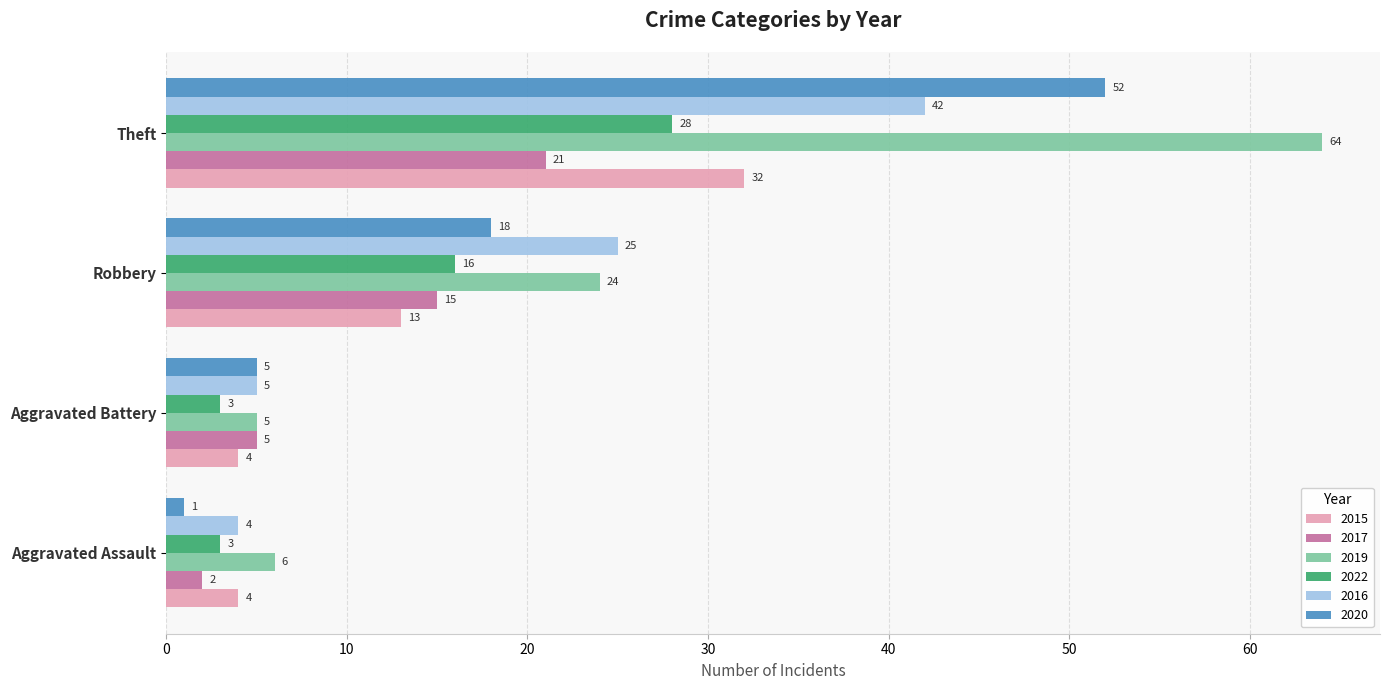

At which label is 2022 closest to 15?

Robbery